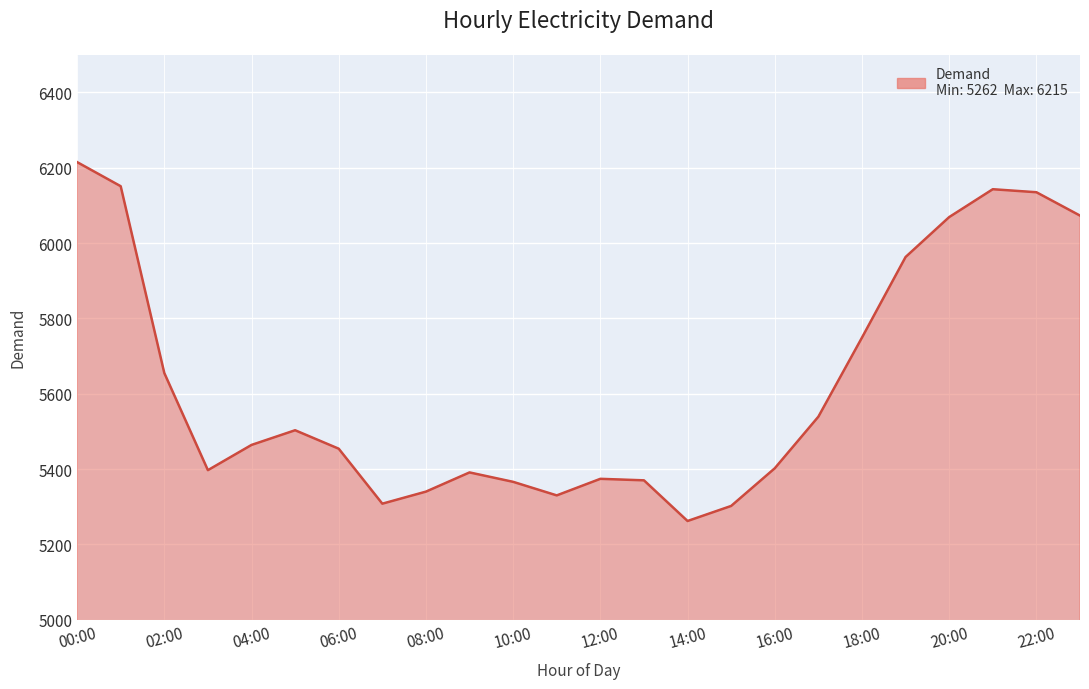

What is the maximum value shown in the chart?

6215